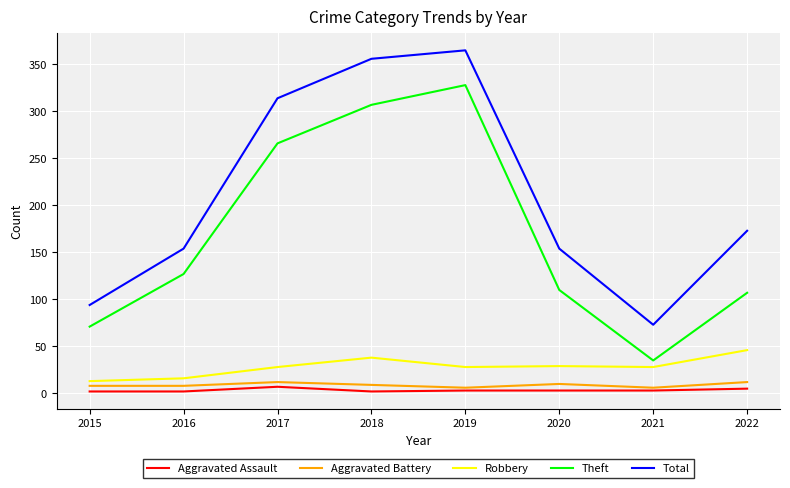

The value of Total at 2018 is 527. True or false?

False